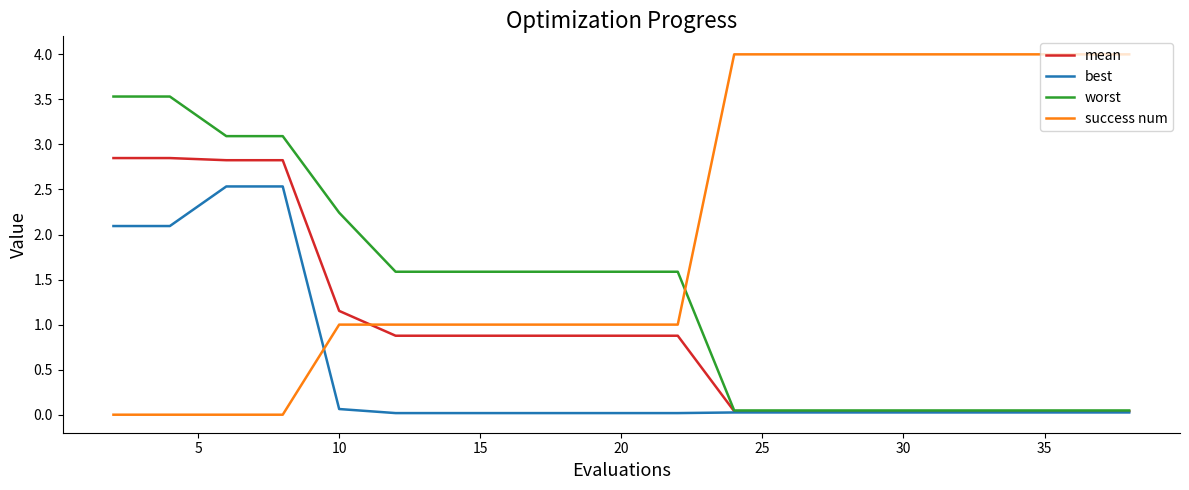

Which series has the largest total across all categories?

success num